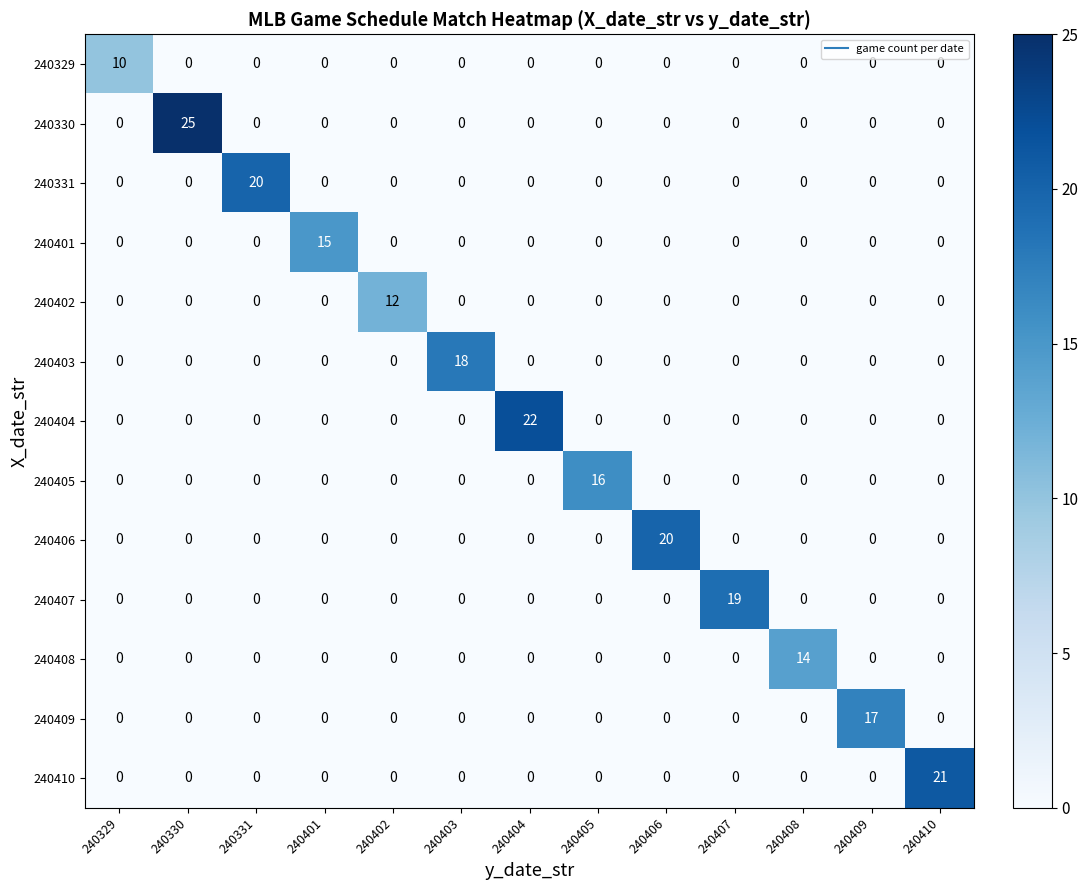

Which series changed the most between 240330 and 240402?

240330